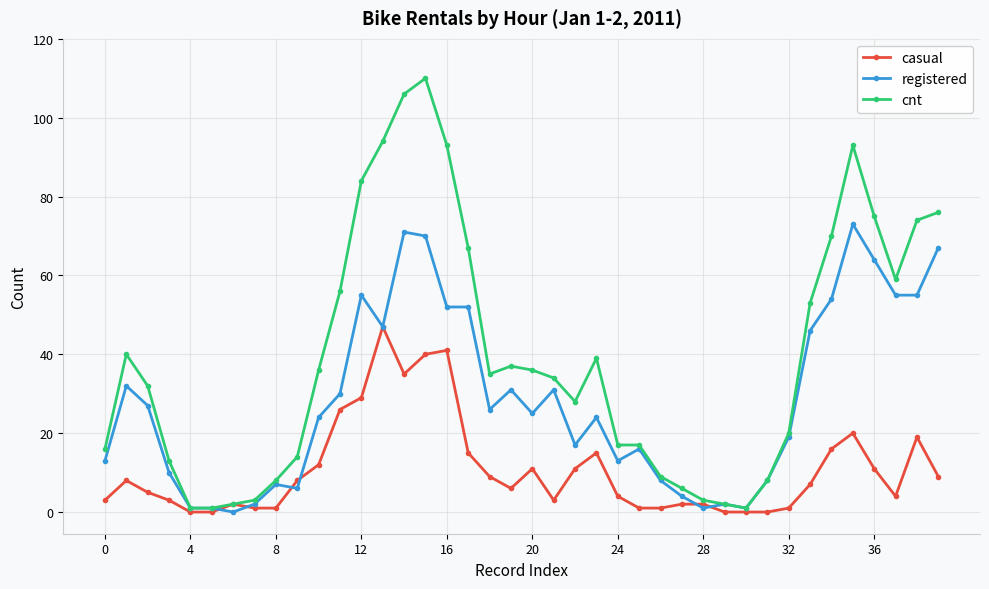

How many lines are shown in the chart?

3